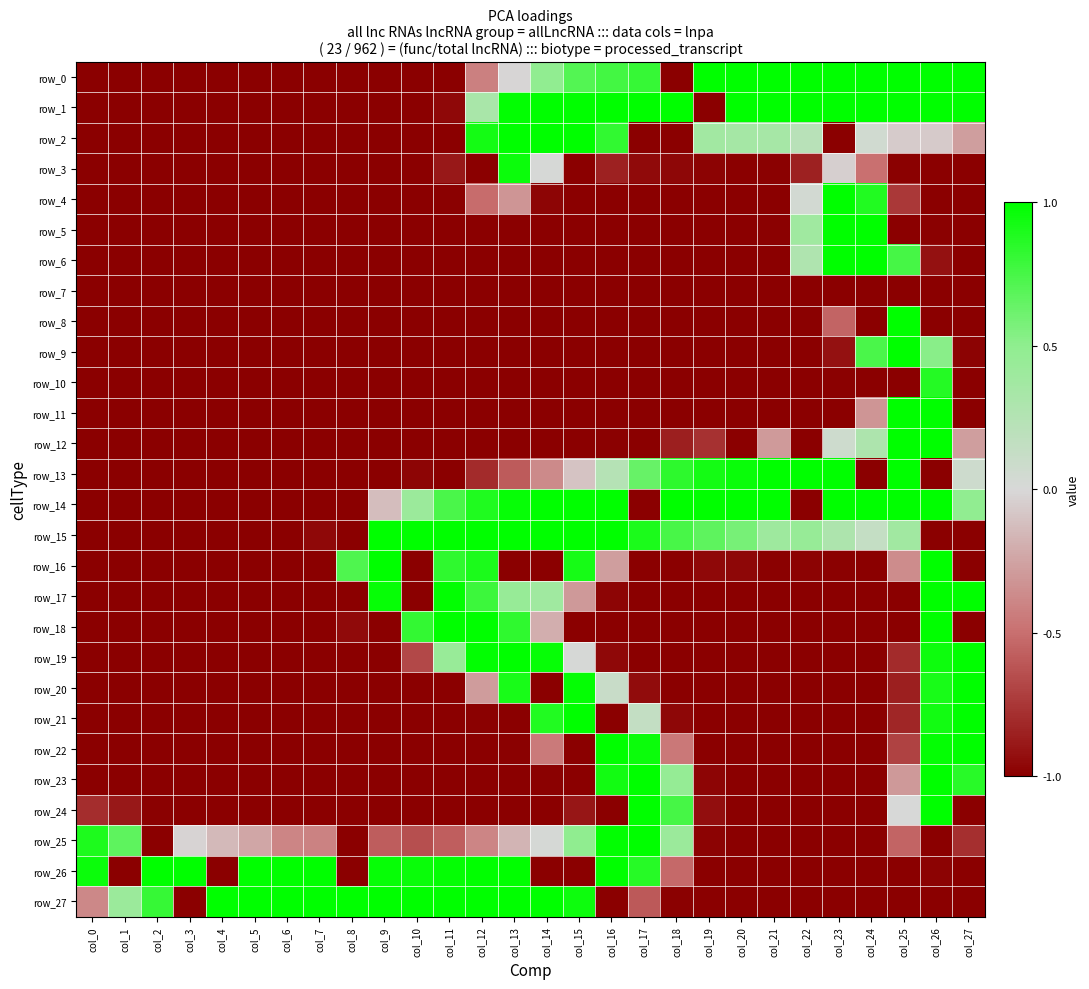

What is the smallest value displayed?

-1.0